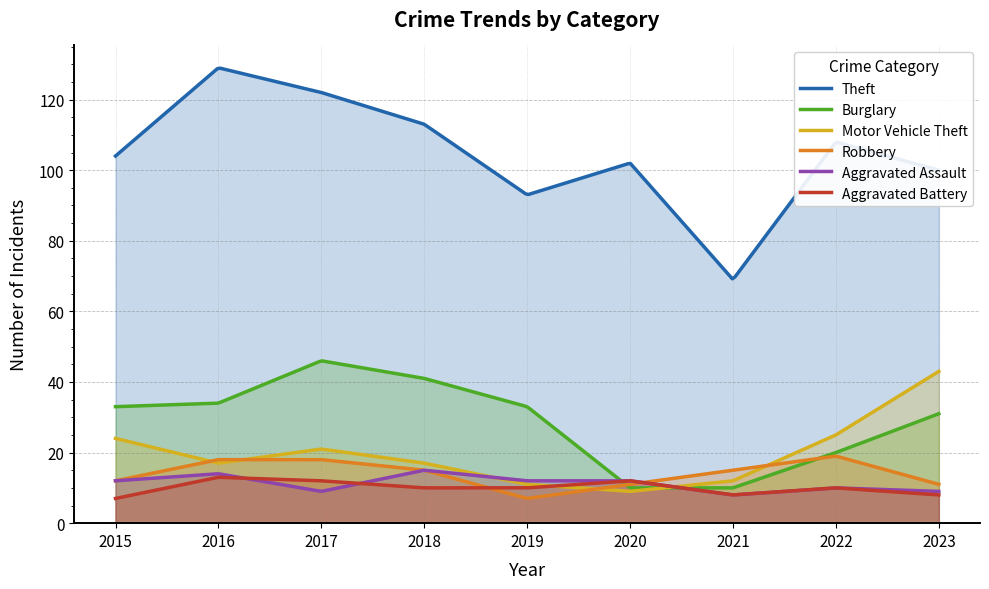

At which category is the sum across all series the highest?

2017